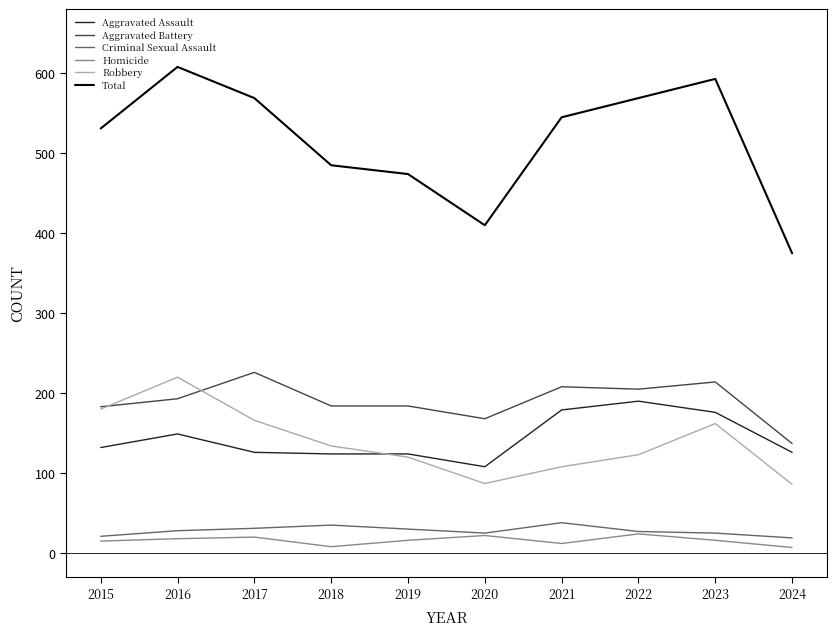

Which series changed the most between 2018 and 2023?

Total